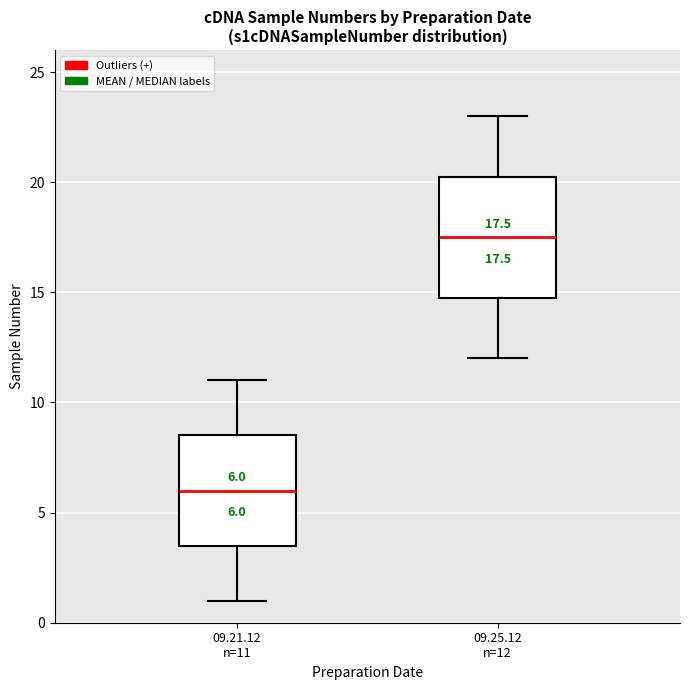

Which box has the highest median line?

09.25.12 n=12